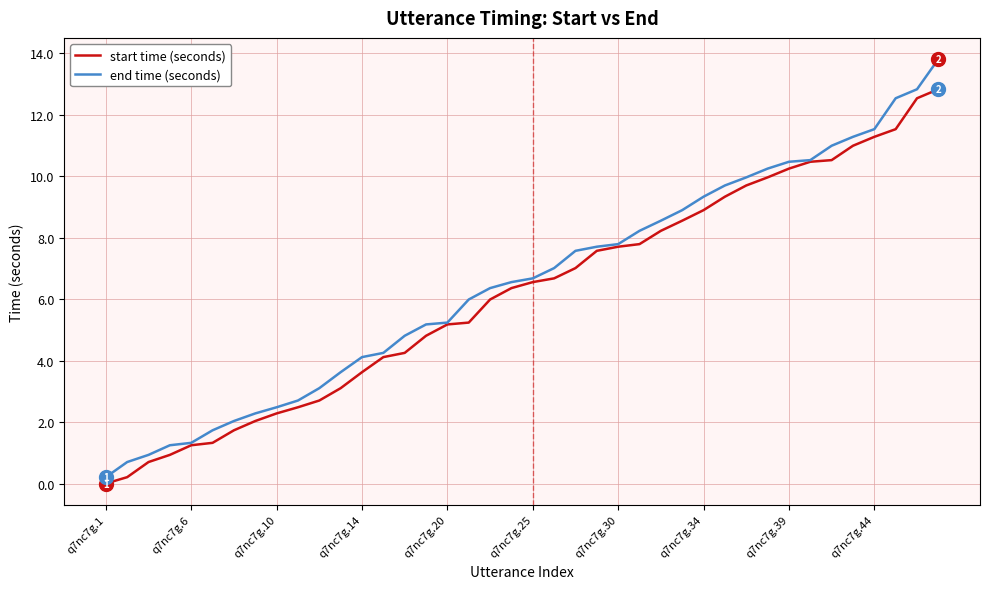

Which series has the widest spread of values?

end time (seconds)